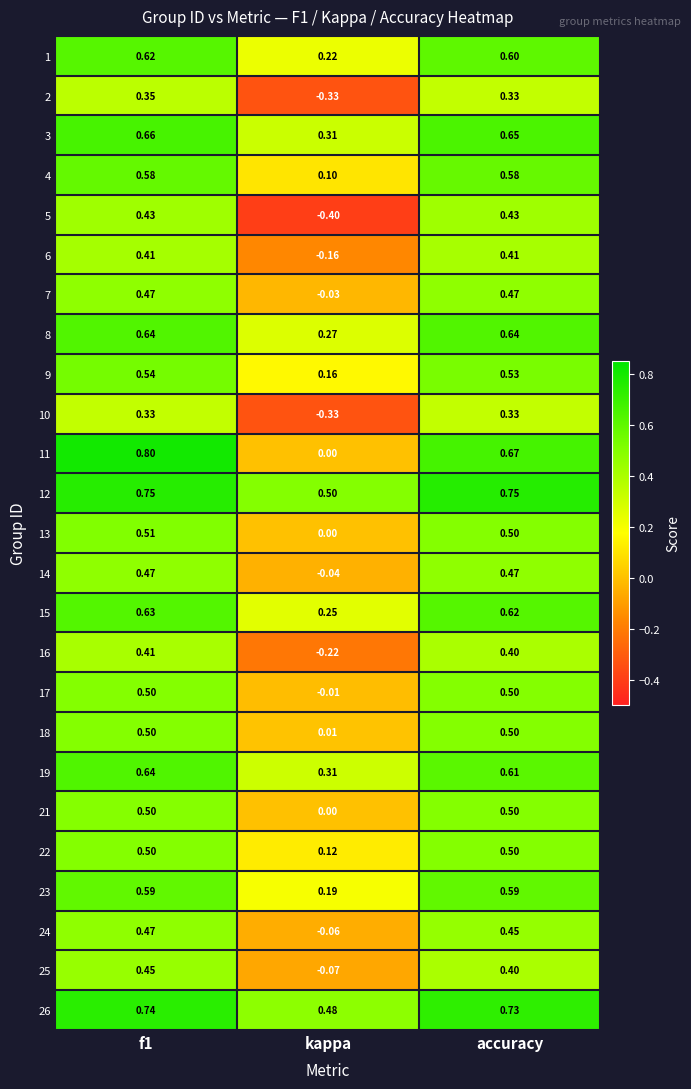

At which label is 18 closest to 0?

kappa